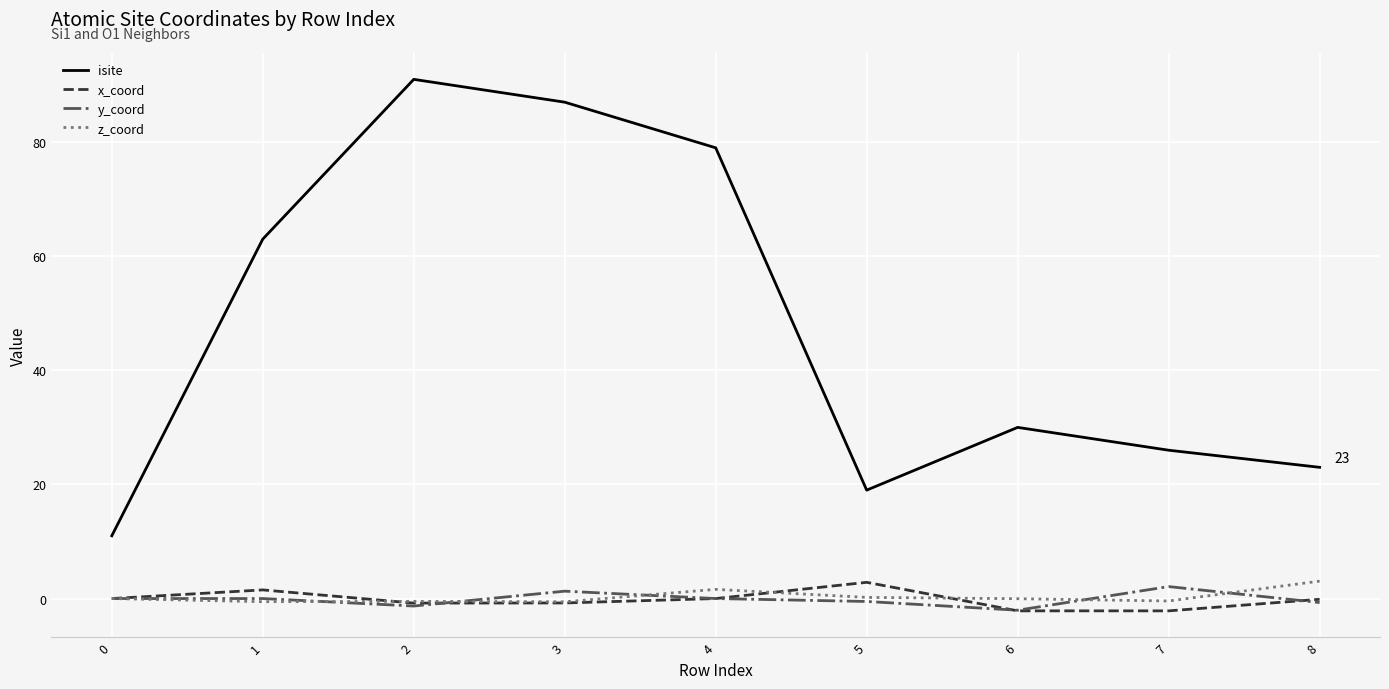

Does the chart display data point markers on the line(s)?

No